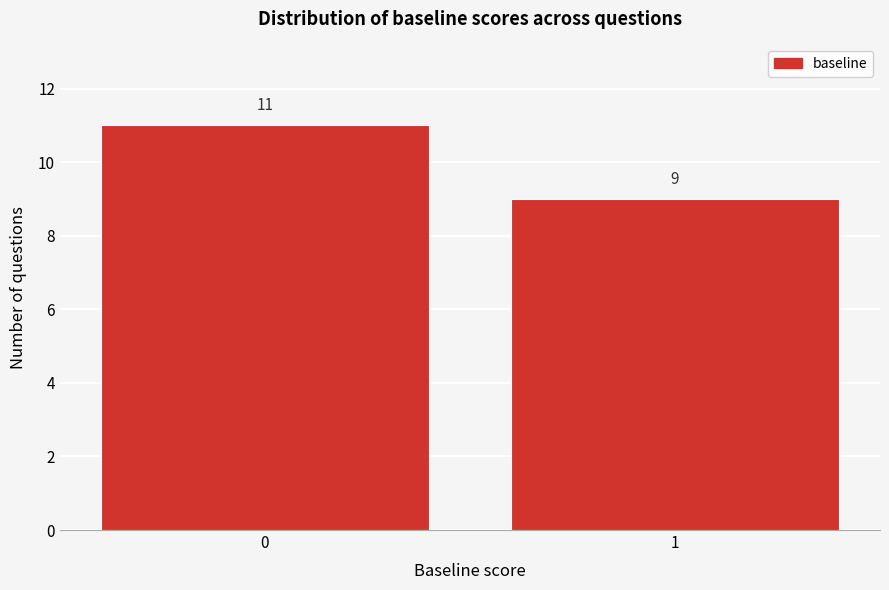

Reading left to right, extract all data points from this chart.

0=11	1=9